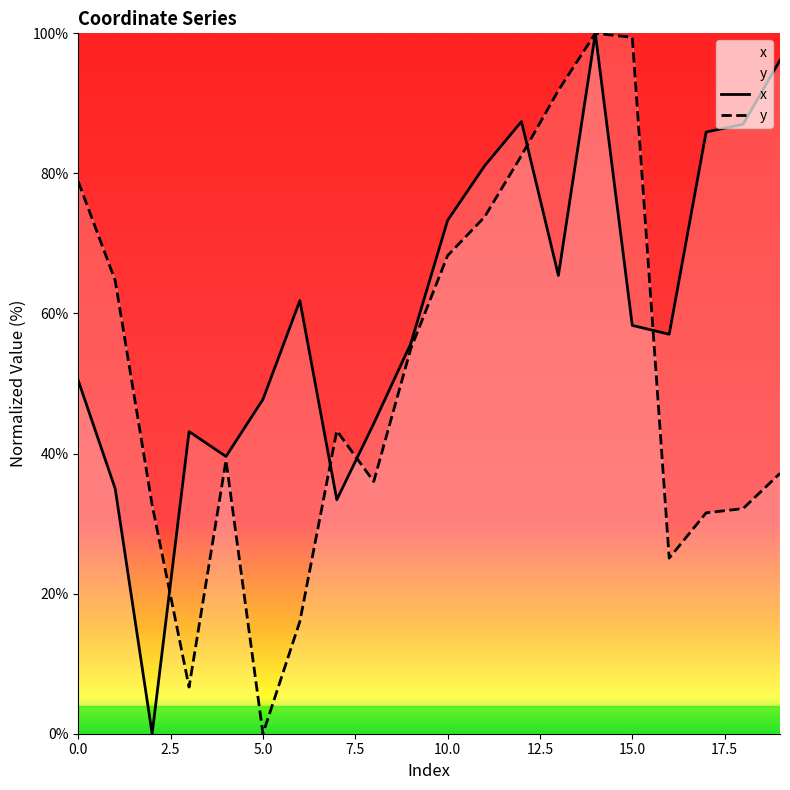

Is it true that x equals 170.2 at 14?

False